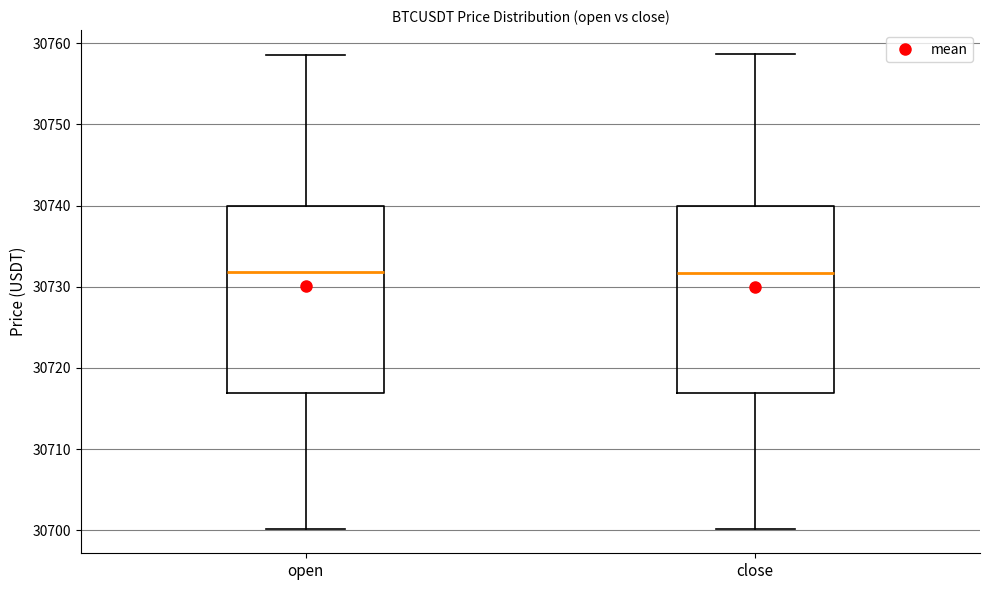

Reading left to right, read every box against the y-axis: the position of its median line, the range the box covers, and the ends of its whiskers. The values are not printed on the chart, so give them approximately, as read against the axis.

open: median 30732, box 30717 to 30740, whiskers 30700 to 30759
close: median 30732, box 30717 to 30740, whiskers 30700 to 30759